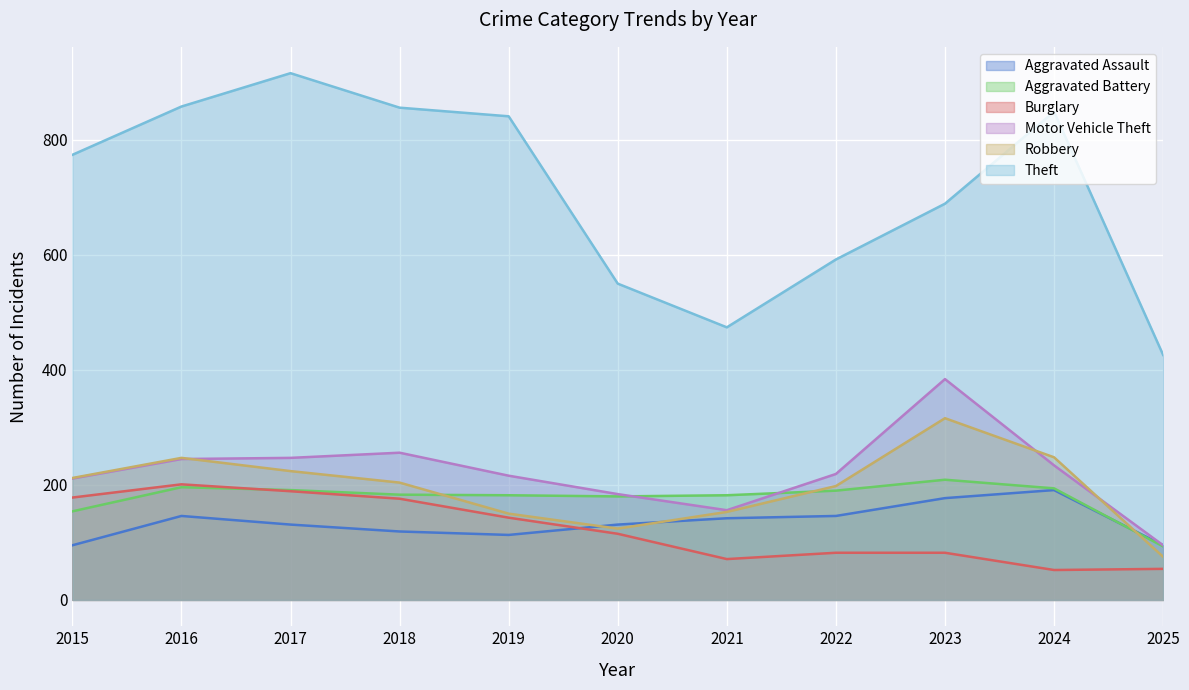

What is the highest value of the Burglary series?

201